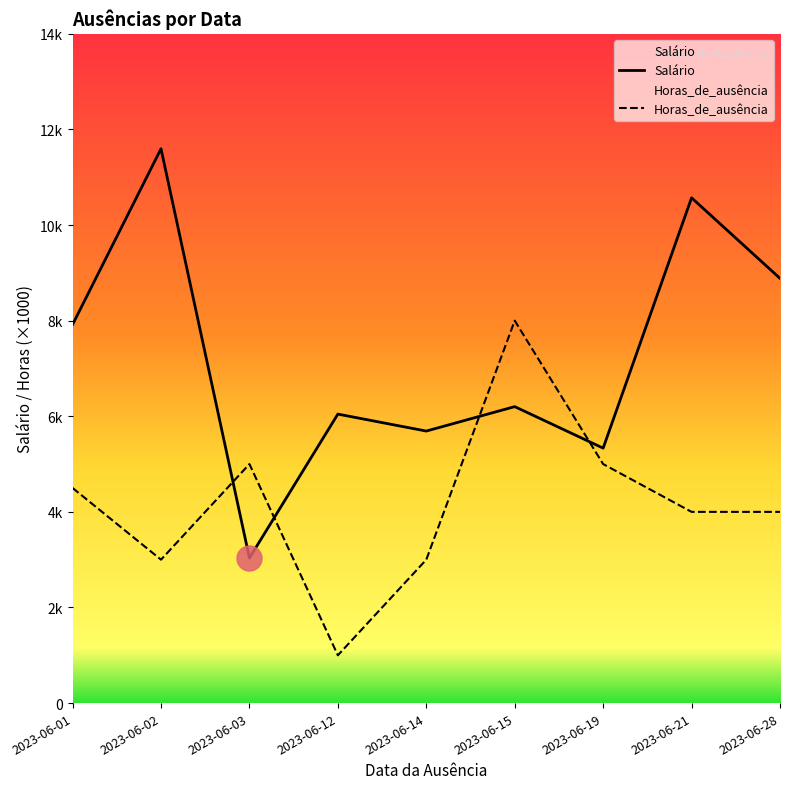

Between which two adjacent categories do Horas_de_ausência and Salário first intersect?

2023-06-02 and 2023-06-03